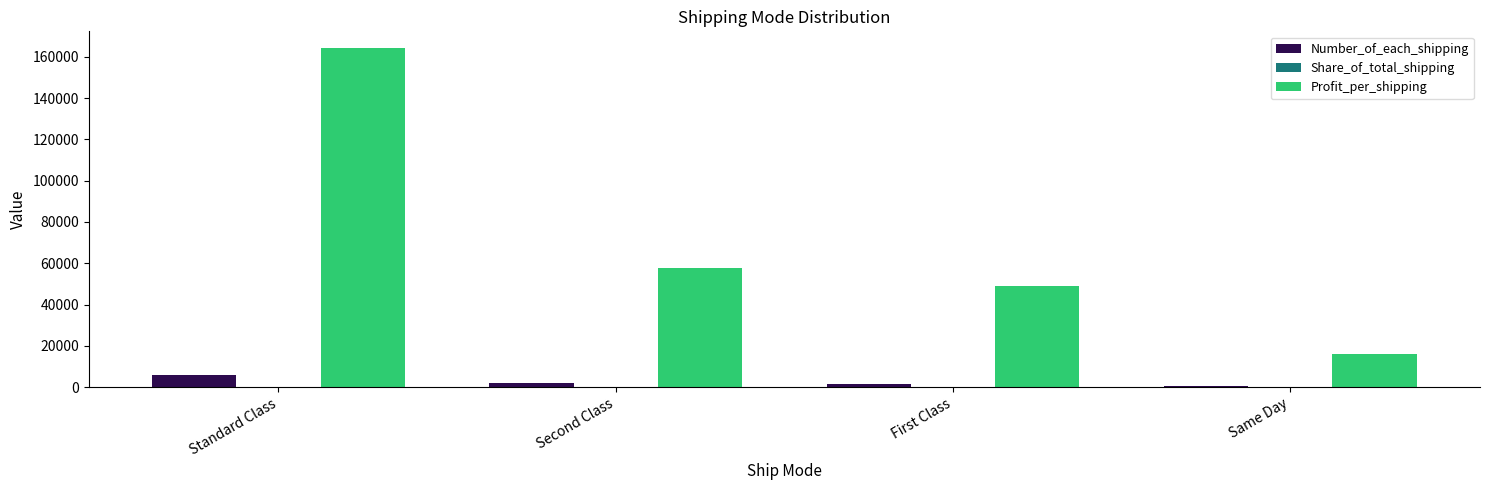

Which series changed the most between Standard Class and Second Class?

Profit_per_shipping